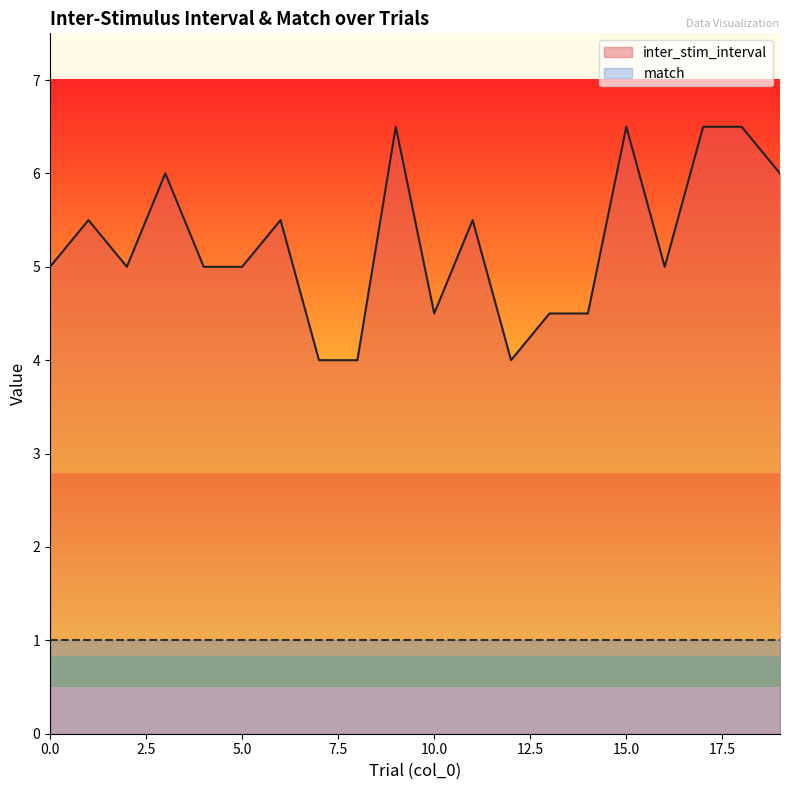

What is the minimum value shown in the chart?

1.0